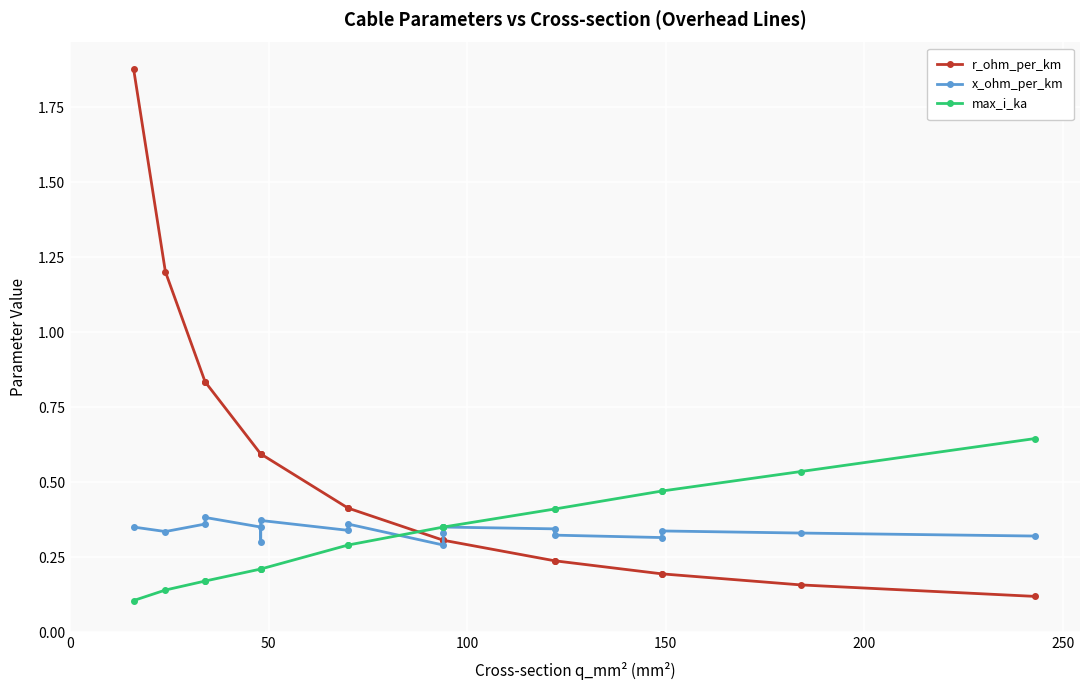

Which series has the largest total across all categories?

r_ohm_per_km